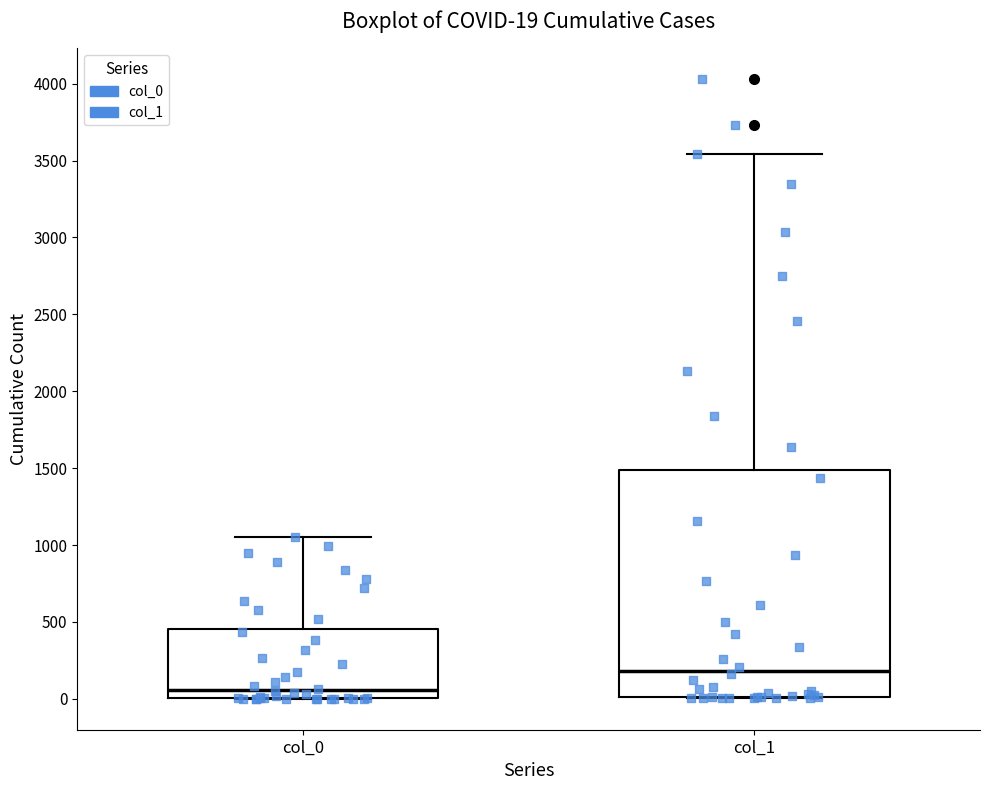

Which box's median line is the lowest?

col_0